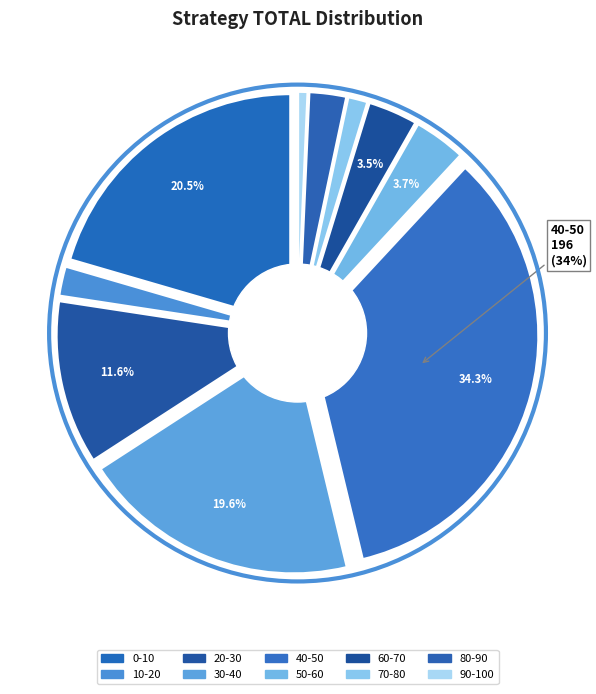

Rank the categories by value from highest to lowest.

40-50, 0-10, 30-40, 20-30, 50-60, 60-70, 80-90, 10-20, 70-80, 90-100